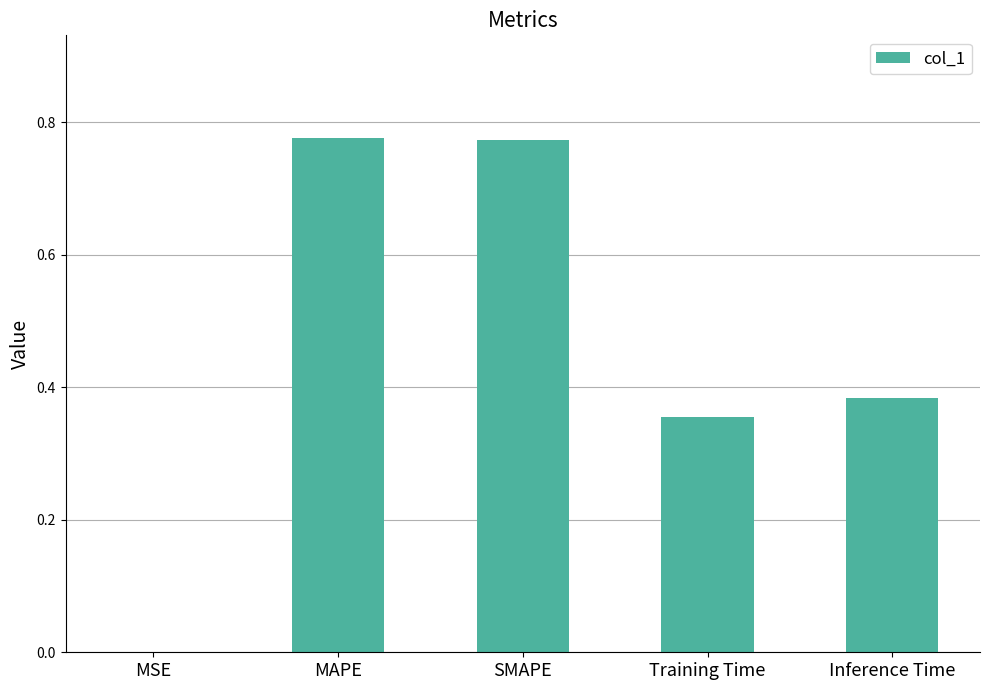

At which label is the value closest to 0?

MSE